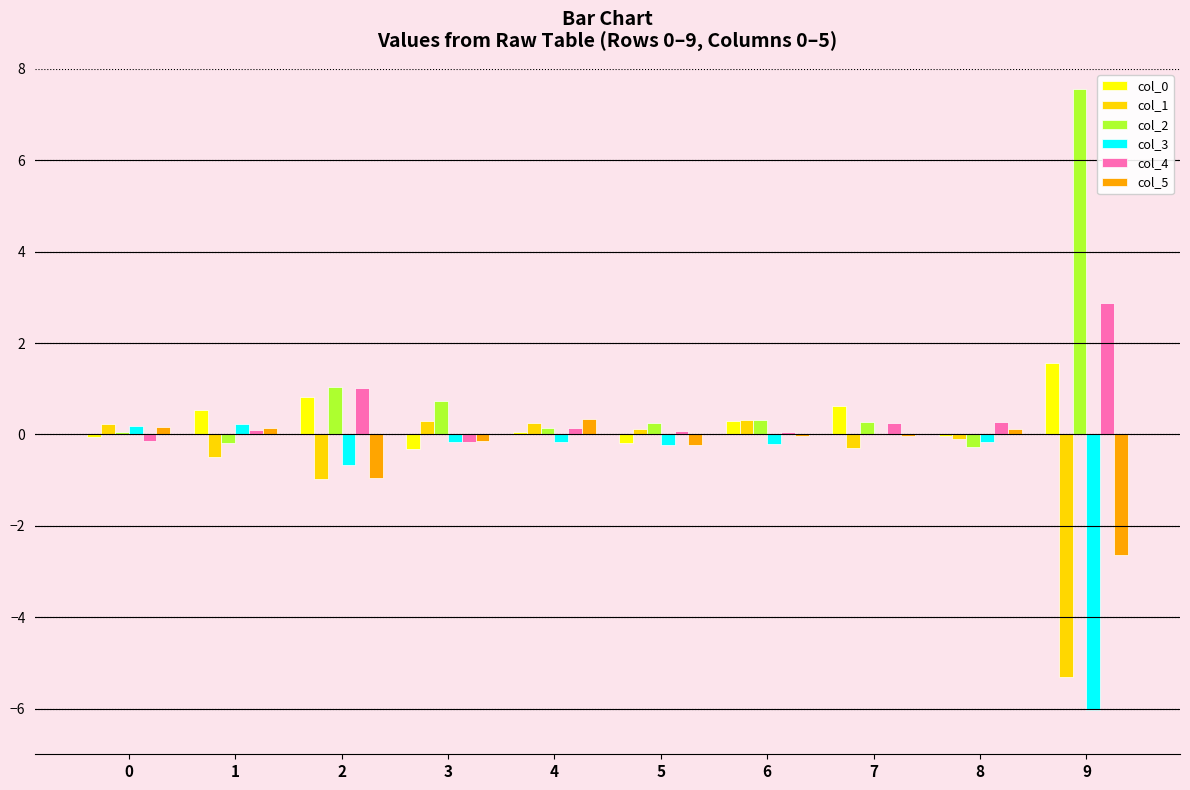

What is the total value across all series at 8?

-0.2